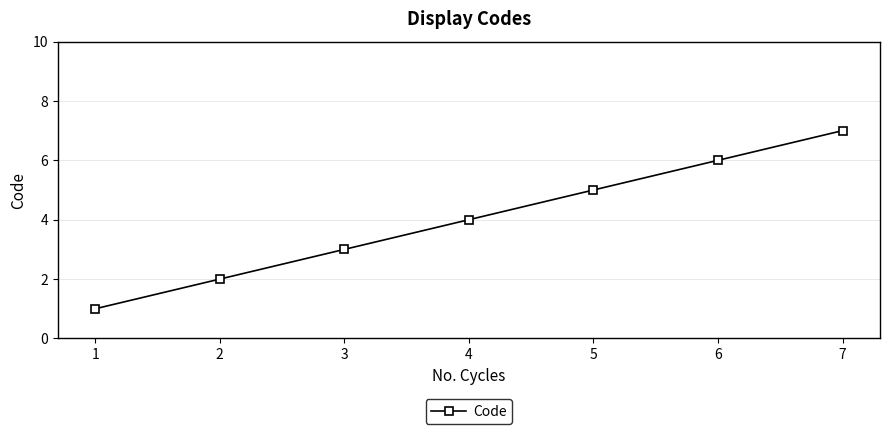

Between 6 and 5, which is larger?

6